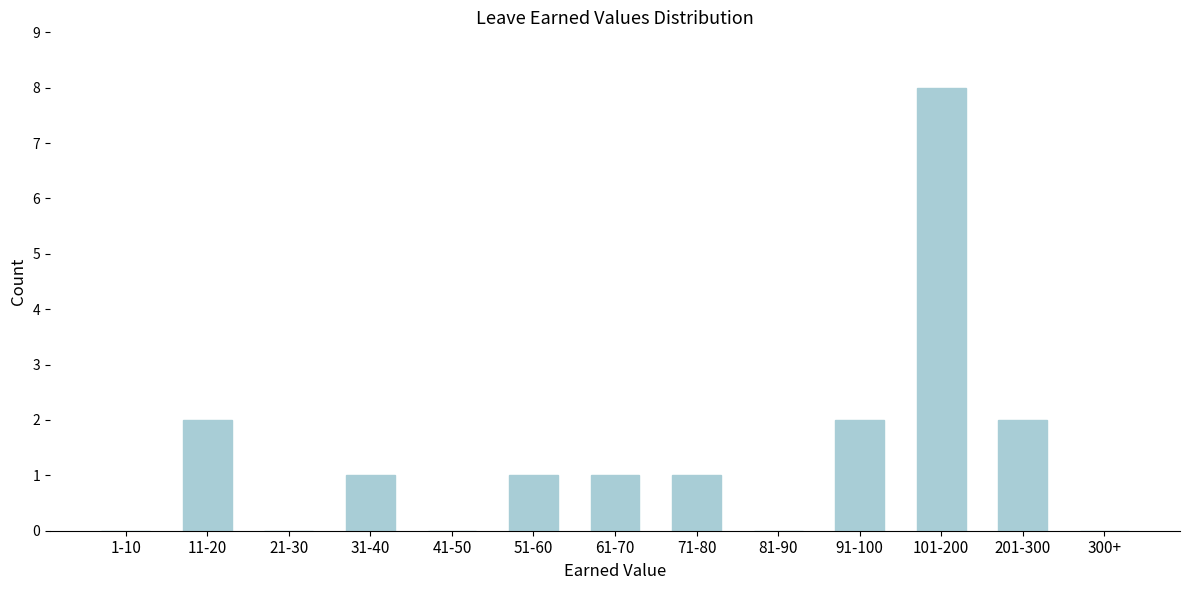

Reading left to right, list all the values displayed in this chart.

1-10=0	11-20=2	21-30=0	31-40=1	41-50=0	51-60=1	61-70=1	71-80=1	81-90=0	91-100=2	101-200=8	201-300=2	300+=0